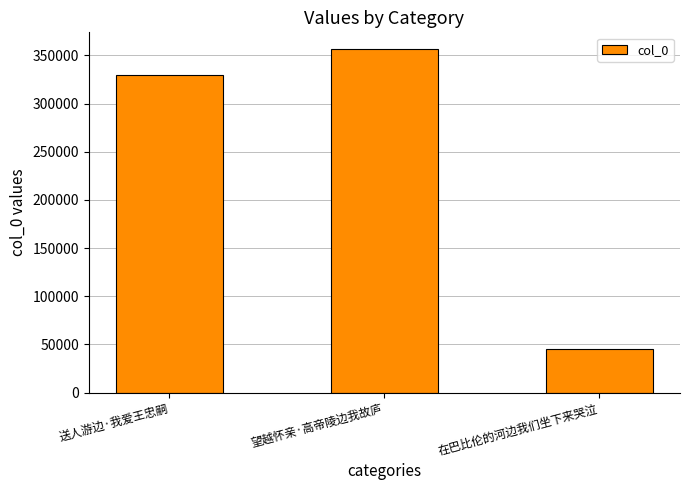

Reading left to right, transcribe all the data shown in this chart.

329387	356226	45325